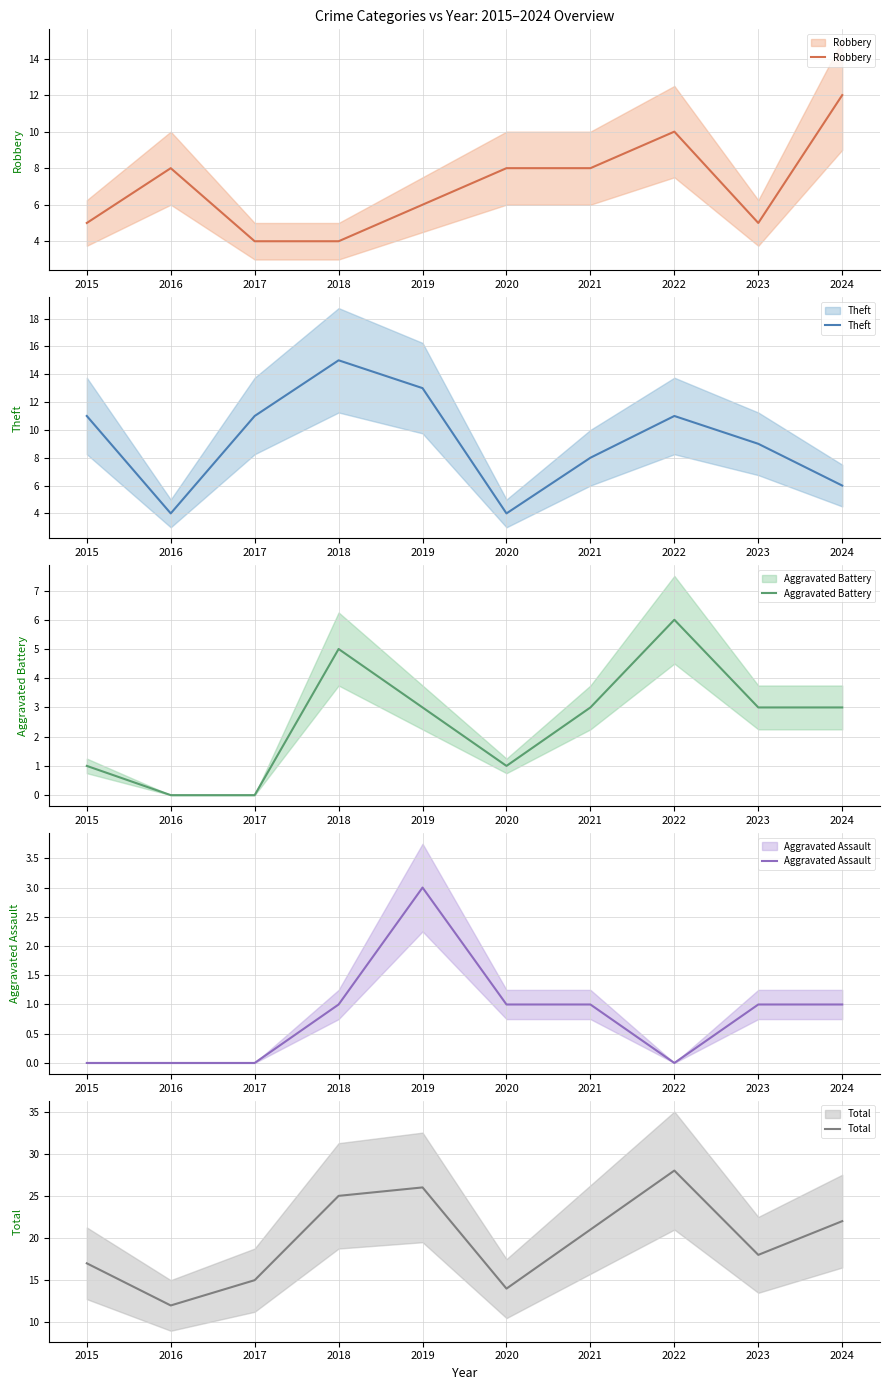

The Total series shows 38 at 2018. True or false?

False